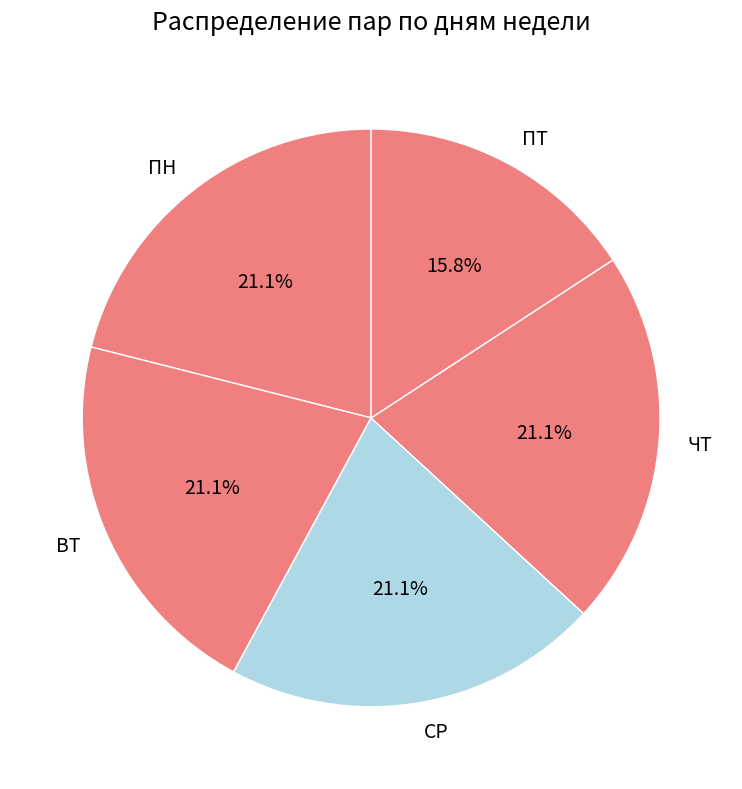

What portion of the pie excludes ПТ?

84.2%